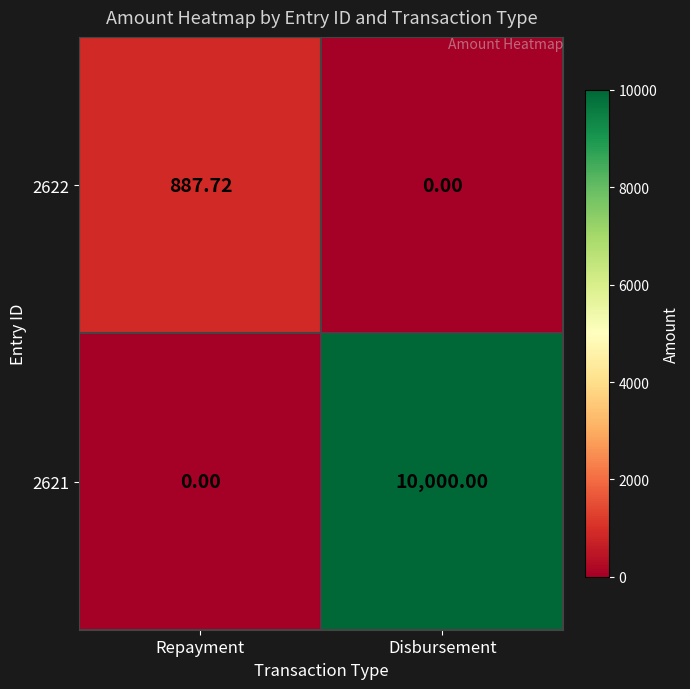

Which category has the highest value across all series?

Disbursement